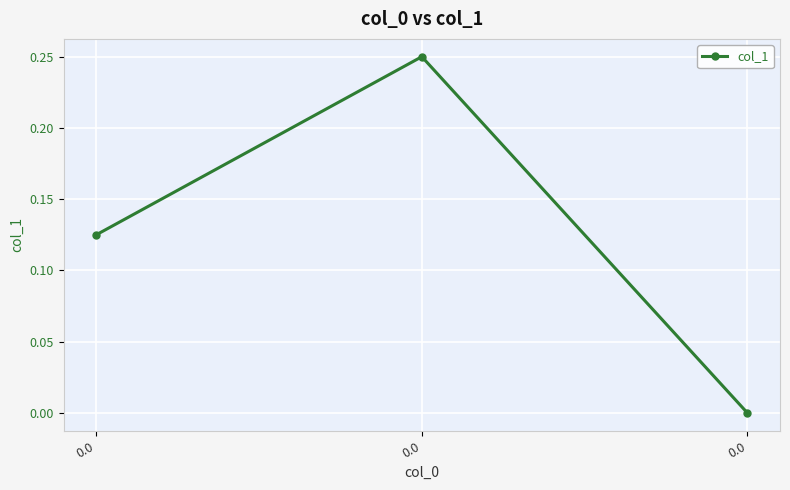

How many values are above zero?

2